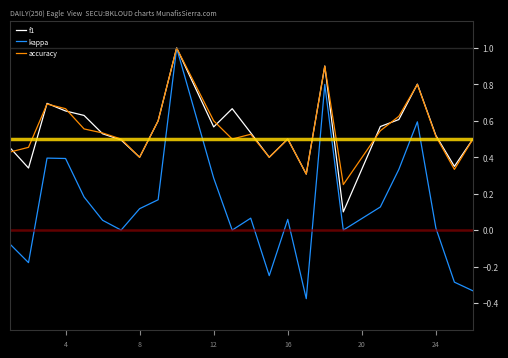

What is the maximum value shown in the chart?

1.0